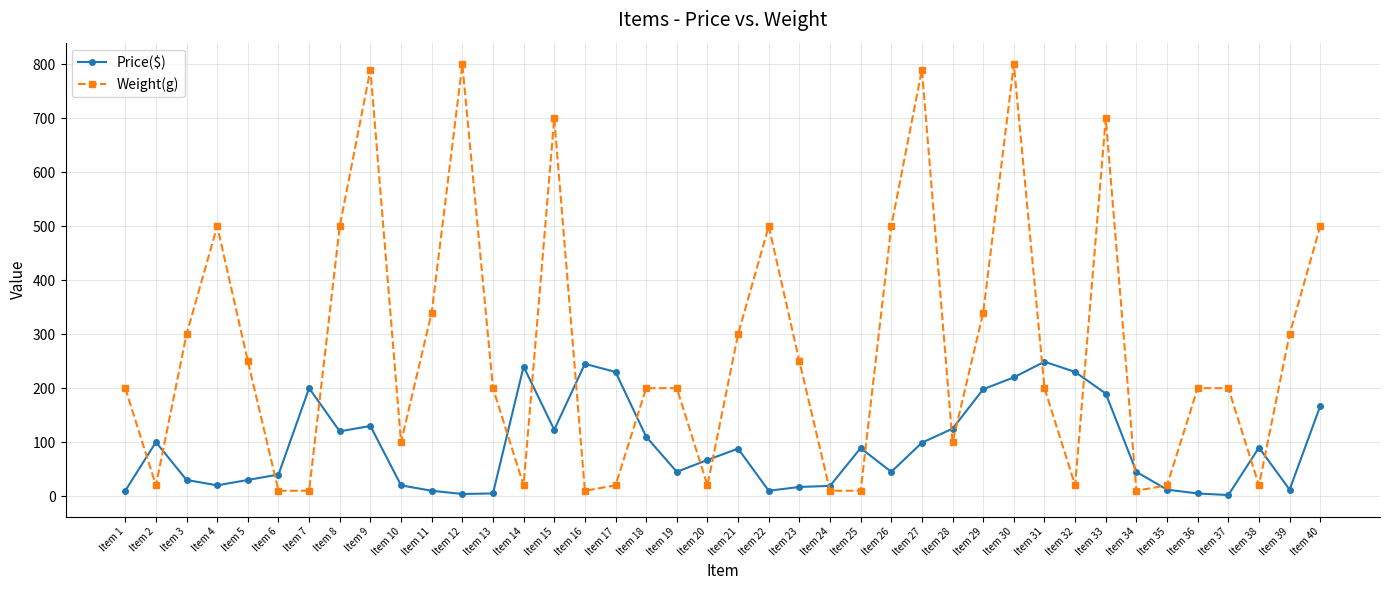

At how many categories does at least one series exceed 258?

16